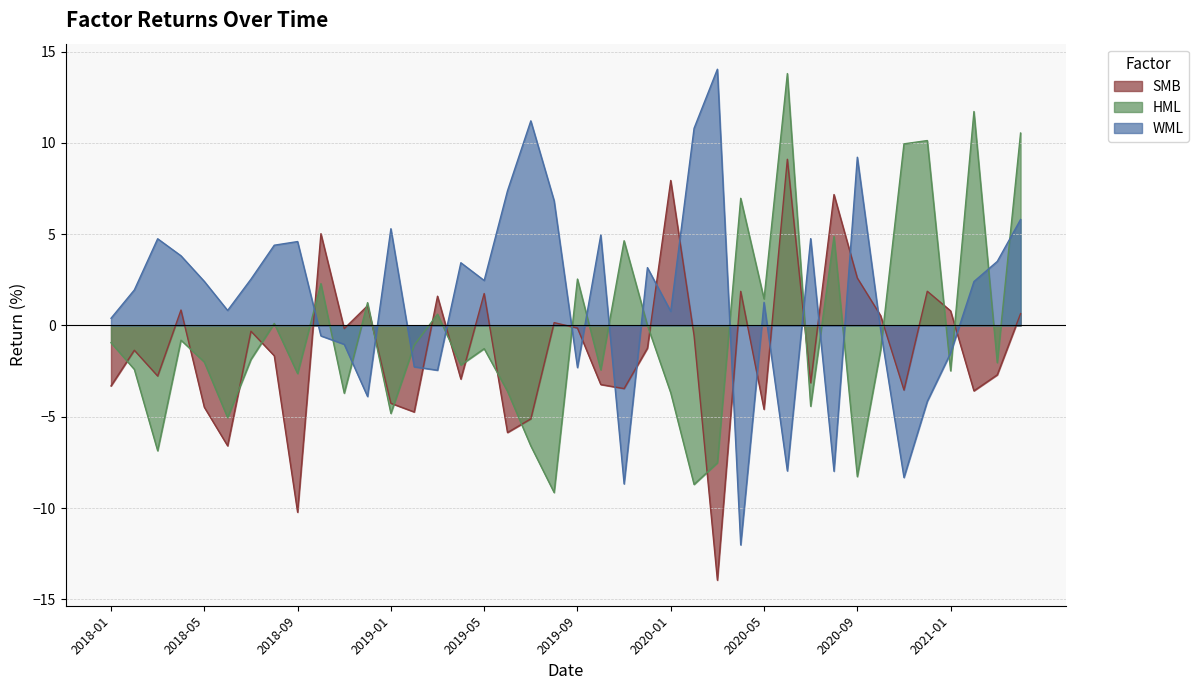

The value of WML at 2019-01 is 5.3. True or false?

True